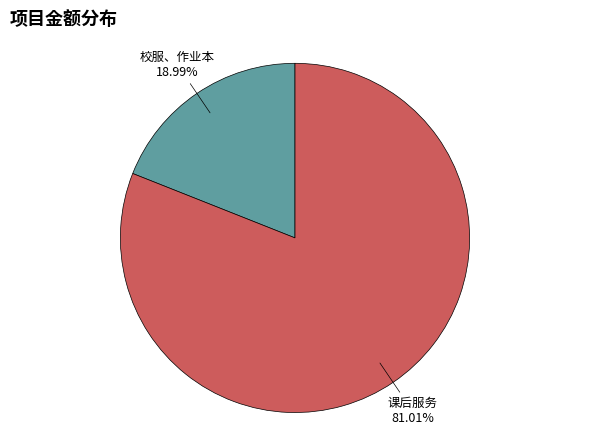

Is there any slice that represents more than half of the pie?

Yes